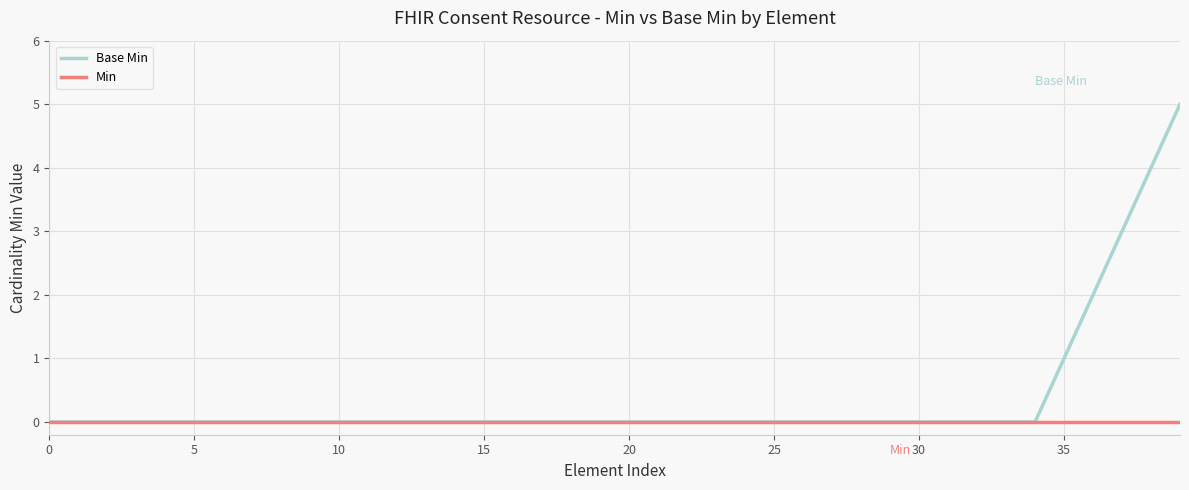

Which series has the largest total across all categories?

Base Min